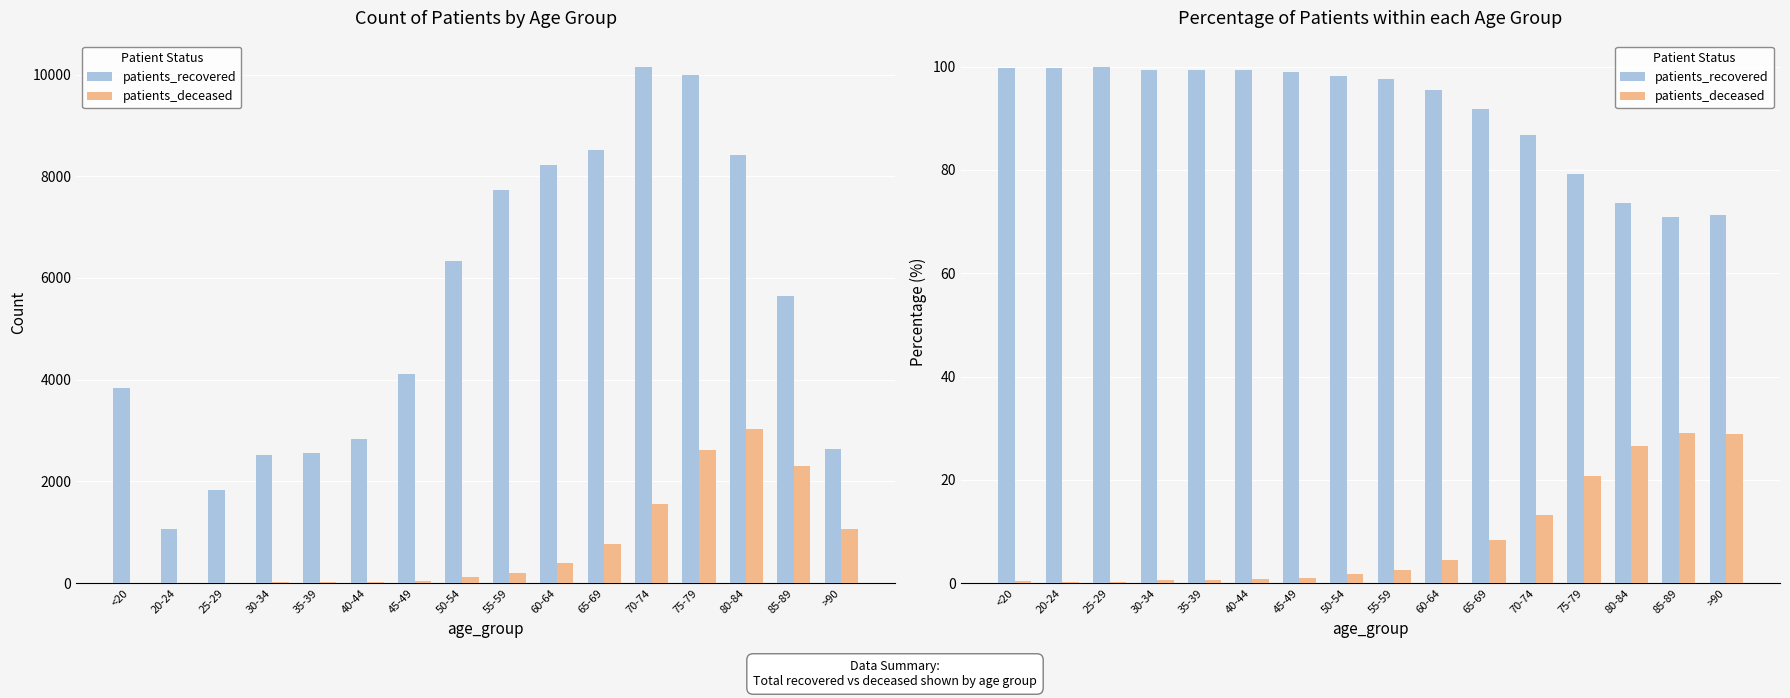

What is the label of the 15th bar from the right?

20-24